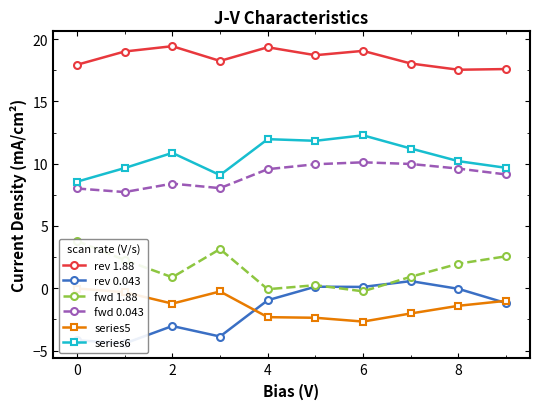

True or false: rev 1.88 and series6 intersect in this chart.

False